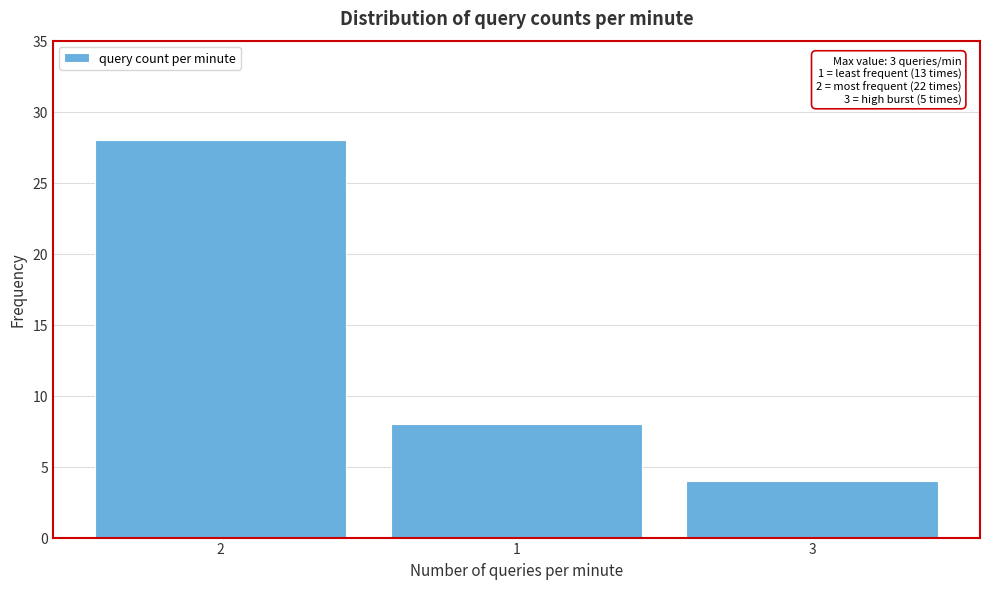

Reading right to left, extract all data points from this chart.

3=4	1=8	2=28